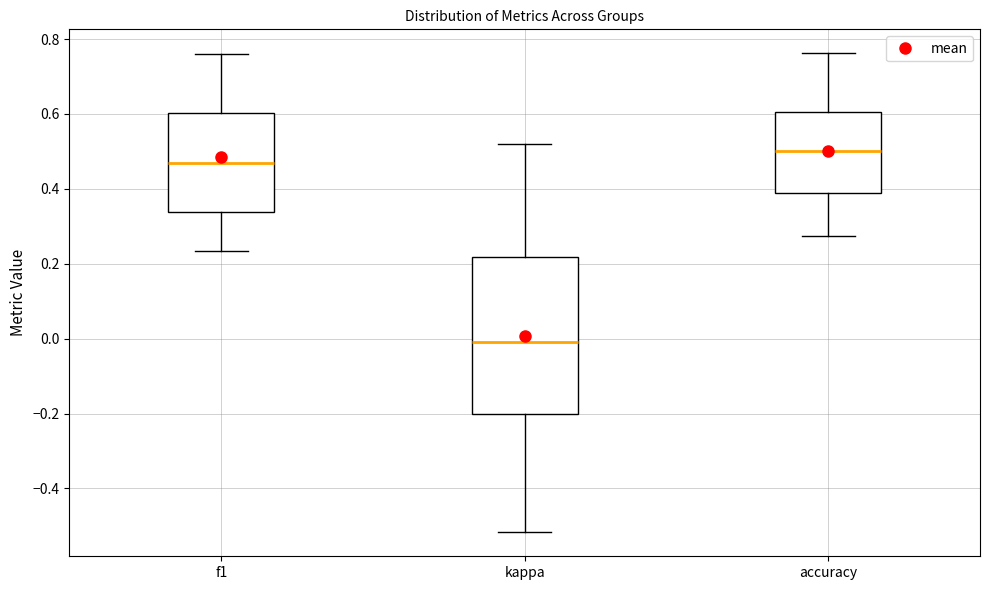

Which box's median line is the highest?

accuracy